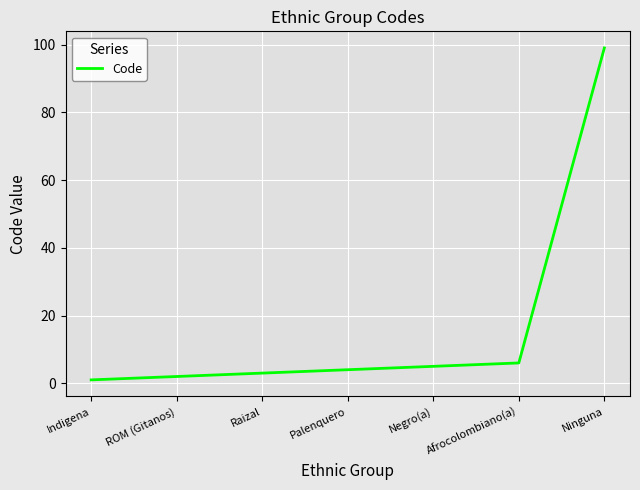

True or false: the data has more than 2 interior local peaks.

False